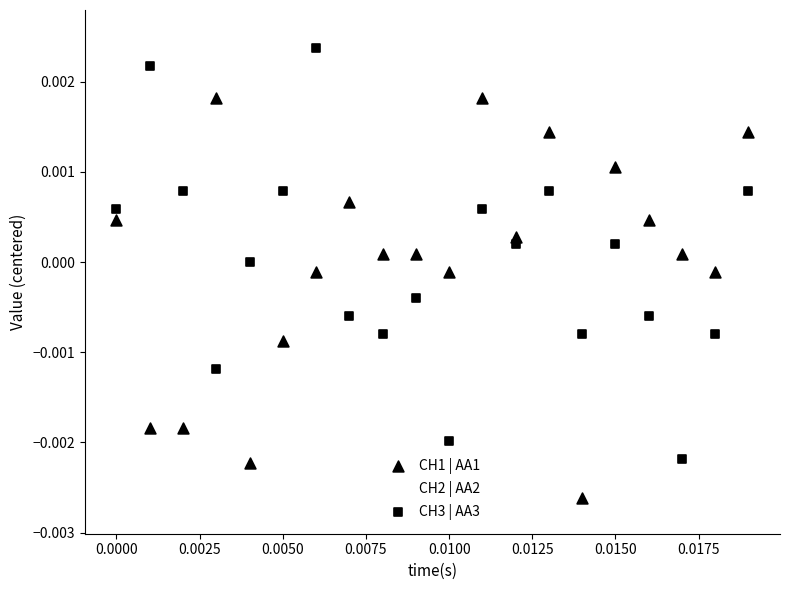

Which series contains the lowest Y value?

CH2 | AA2